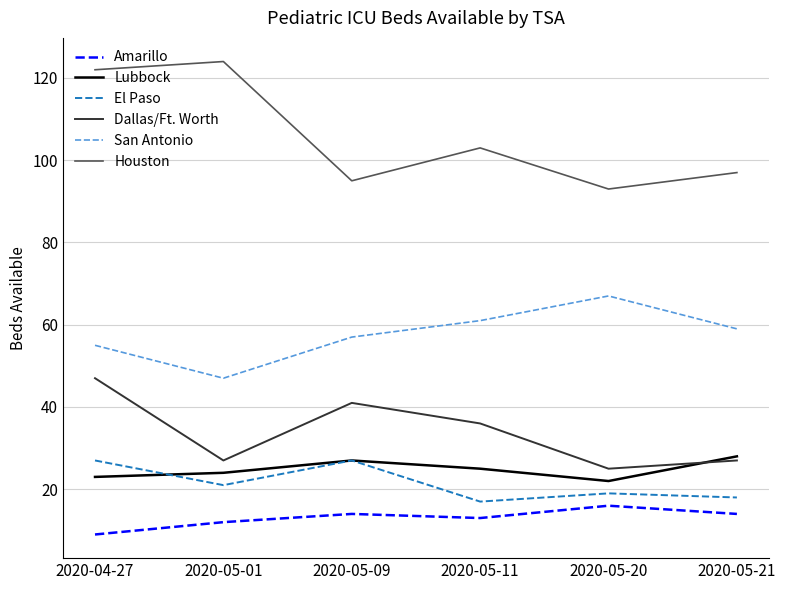

Between 2020-04-27 and 2020-05-11, which series saw the biggest shift?

Houston